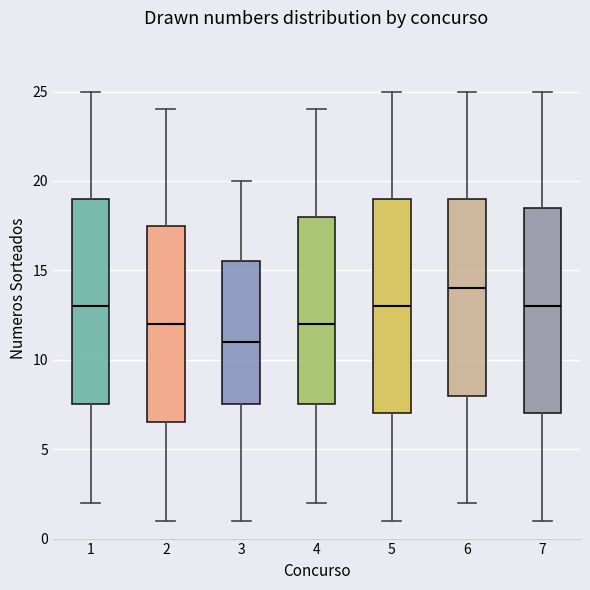

Reading left to right, transcribe this box plot: for each box, give where its median line is, the range the box spans, and where its two whiskers end, as read against the y-axis. The values are not printed on the chart, so give them approximately, as read against the axis.

1: median 13.0, box 7.5 to 19.0, whiskers 2.0 to 25.0
2: median 12.0, box 6.5 to 17.5, whiskers 1.0 to 24.0
3: median 11.0, box 7.5 to 15.5, whiskers 1.0 to 20.0
4: median 12.0, box 7.5 to 18.0, whiskers 2.0 to 24.0
5: median 13.0, box 7.0 to 19.0, whiskers 1.0 to 25.0
6: median 14.0, box 8.0 to 19.0, whiskers 2.0 to 25.0
7: median 13.0, box 7.0 to 18.5, whiskers 1.0 to 25.0